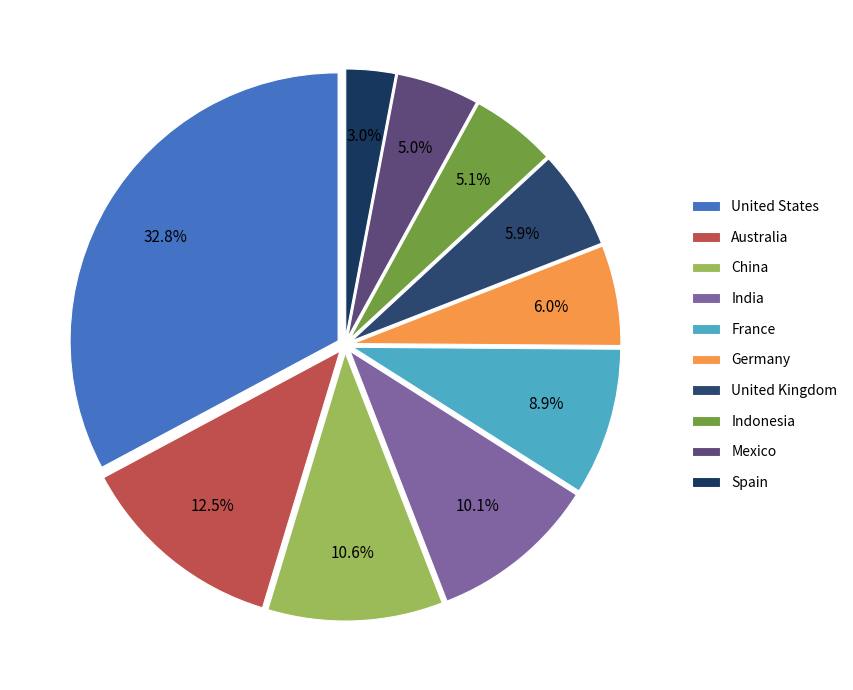

Does United States represent more than half of the total?

No